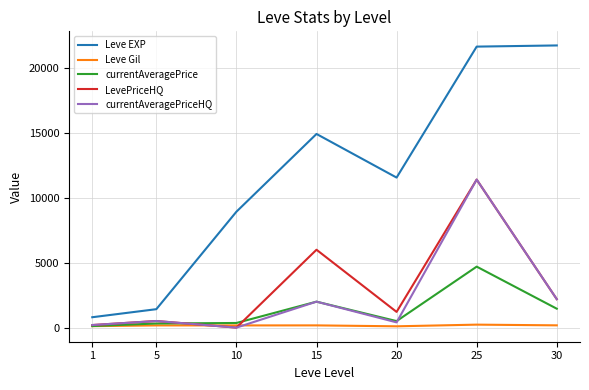

Does the chart display data point markers on the line(s)?

No